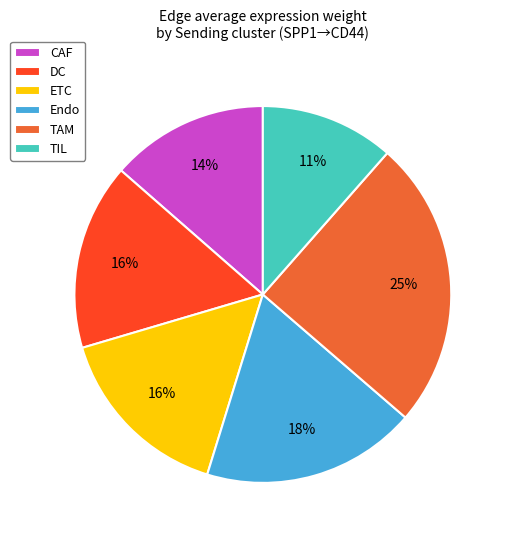

How many segments does this pie chart have?

6